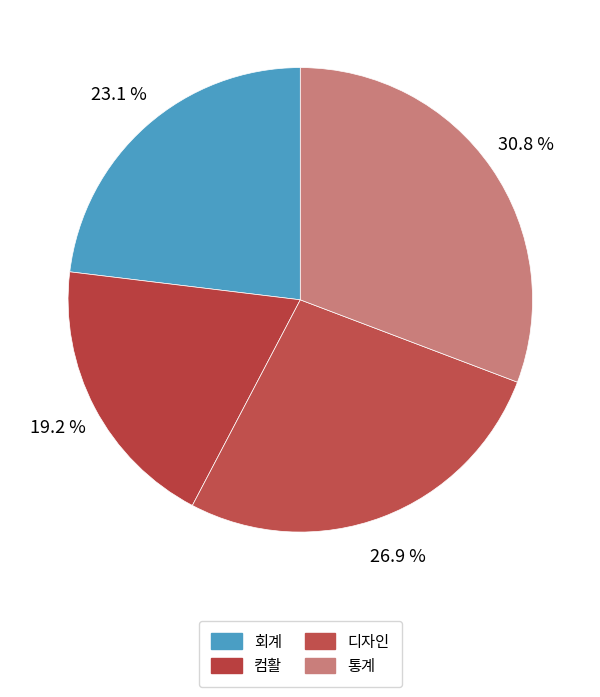

Do 통계 and 컴활 together represent more than half of the pie?

No